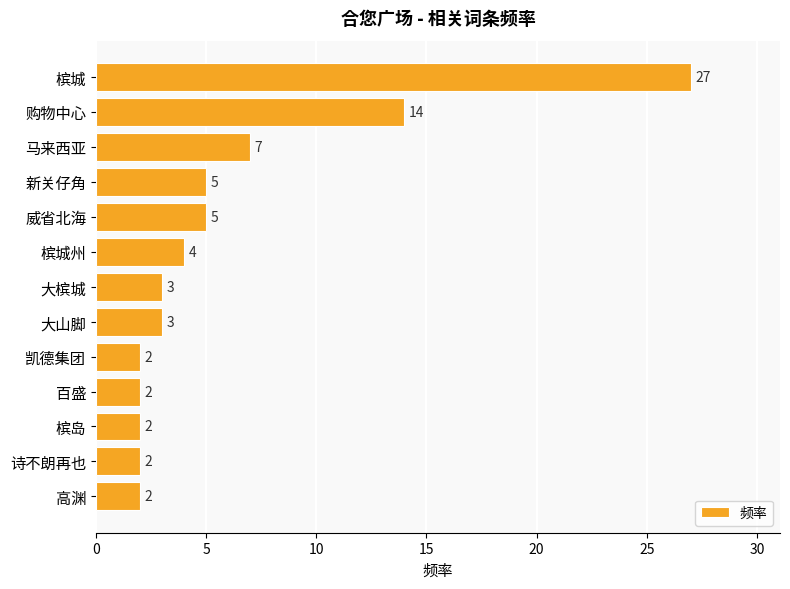

Reading bottom to top, what are all the values shown in this chart?

高渊=2	诗不朗再也=2	槟岛=2	百盛=2	凯德集团=2	大山脚=3	大槟城=3	槟城州=4	威省北海=5	新关仔角=5	马来西亚=7	购物中心=14	槟城=27